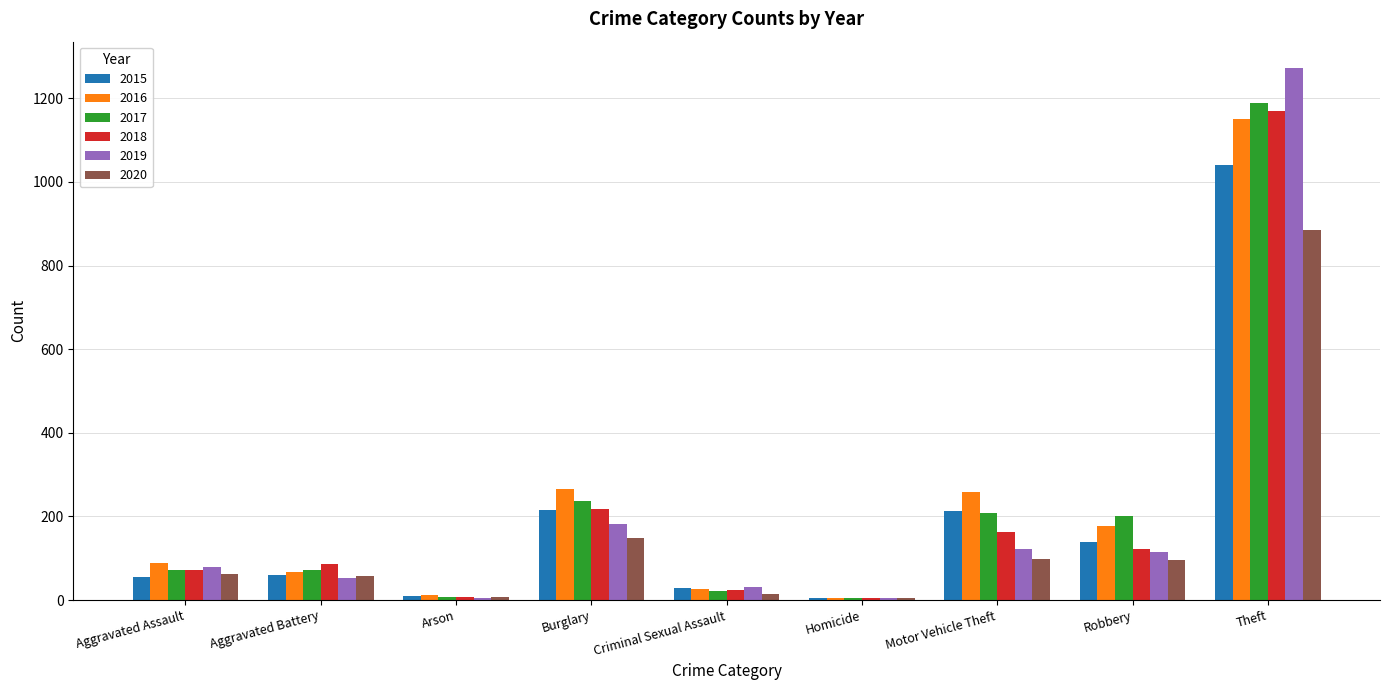

What is the maximum value shown in the chart?

1272